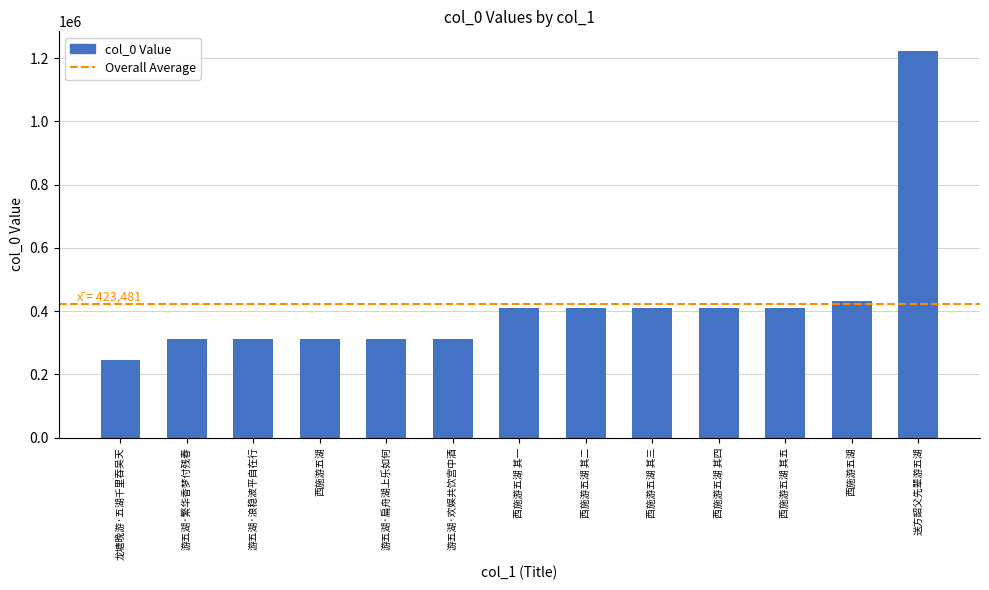

What is the smallest value displayed?

244043